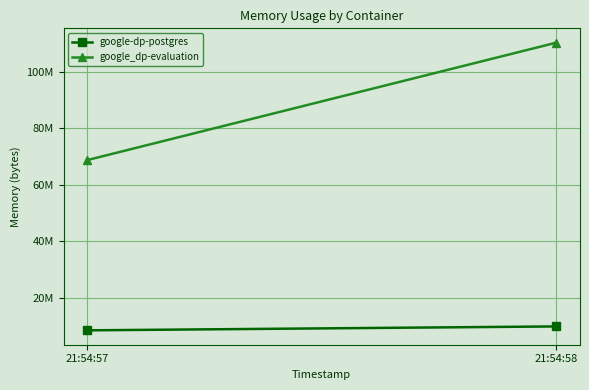

Reading left to right, what are all the values shown in this chart?

google-dp-postgres: 8388608	9773056
google_dp-evaluation: 68665344	110256128